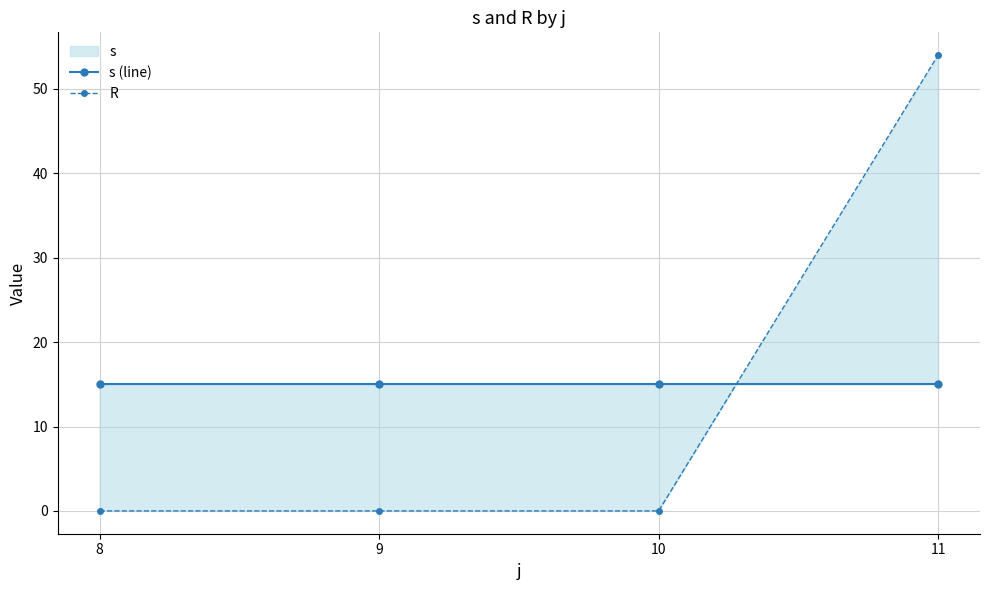

Which series has the widest spread of values?

R